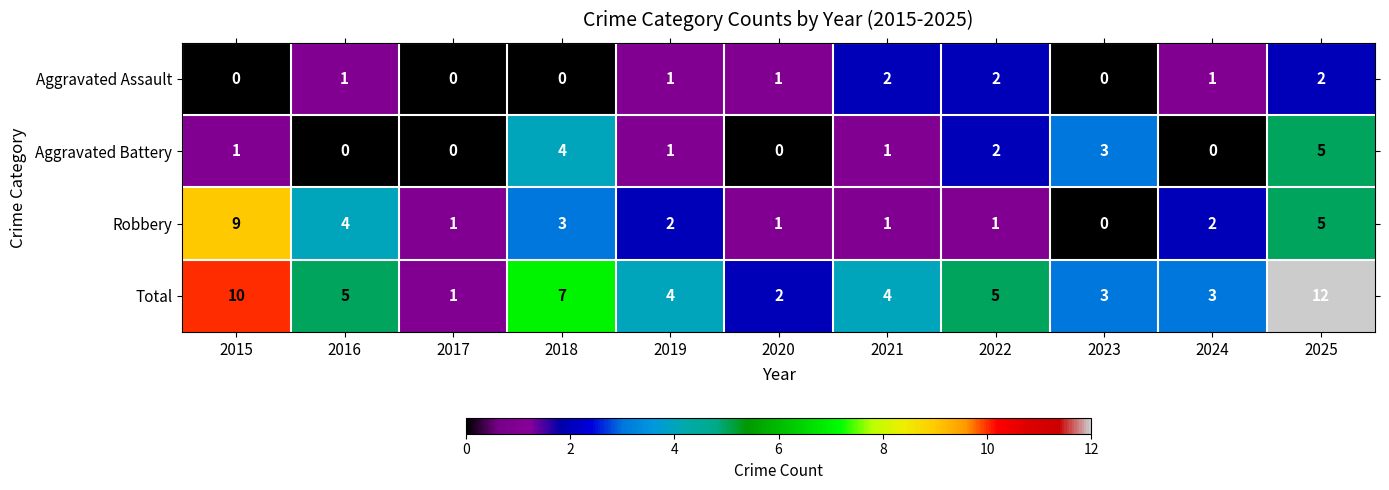

Which category has the highest value across all series?

2025